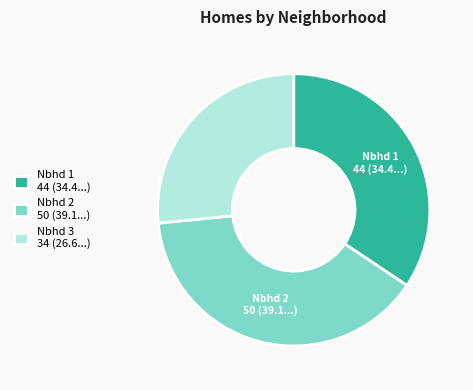

Does any single category account for the majority?

No